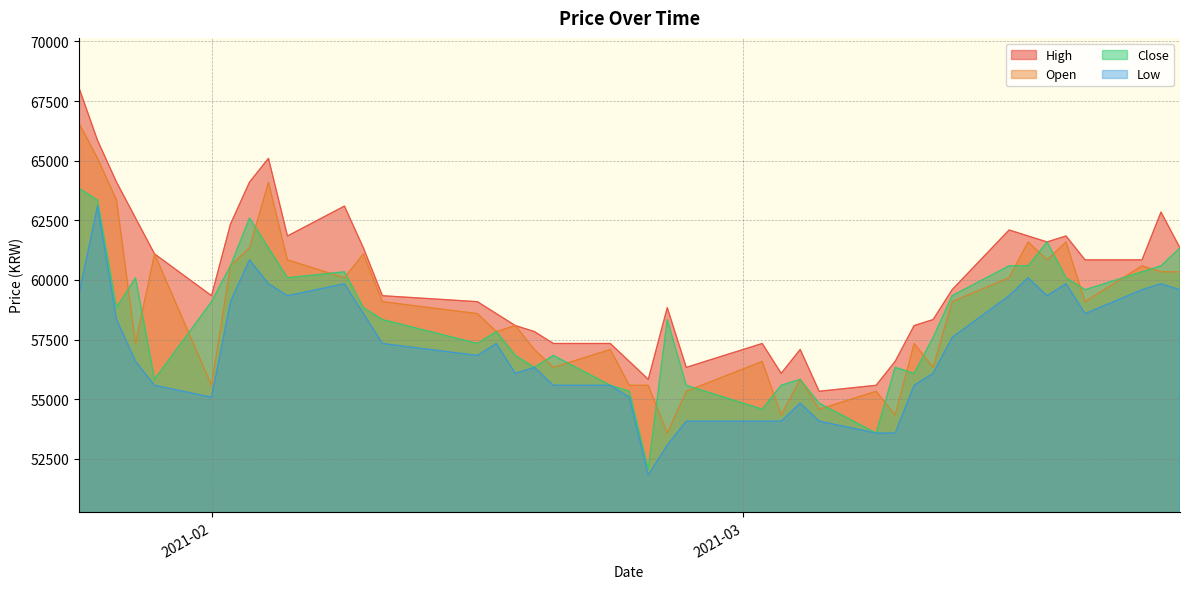

What is the difference between the Low values at 2021-01-25 and 2021-01-27?

1001